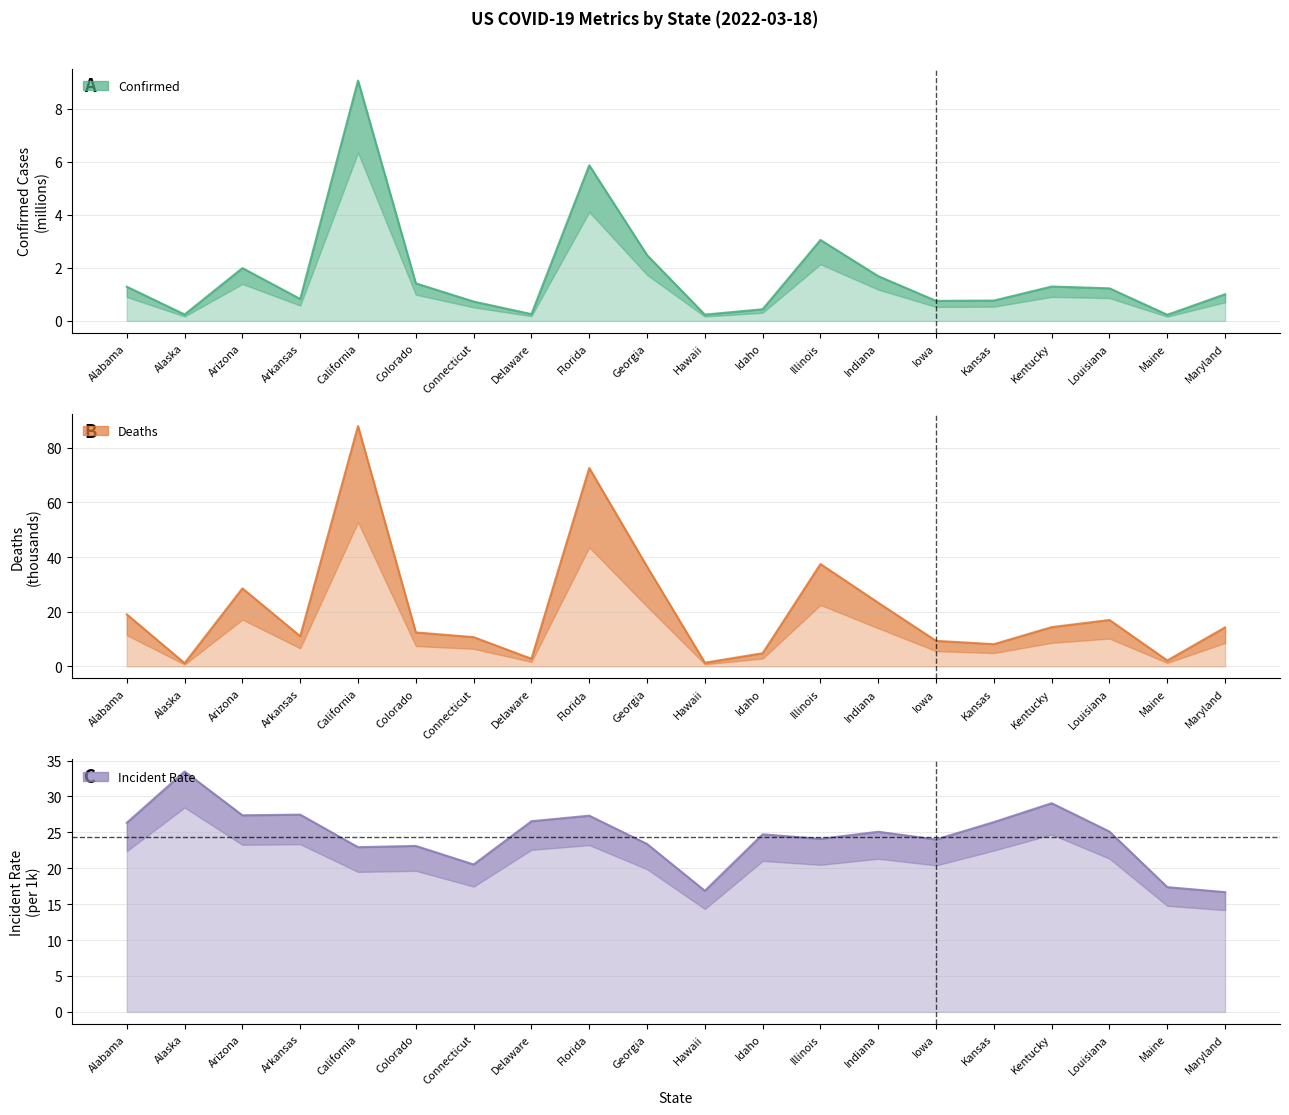

What is the label of the 10th point from the left?

Georgia